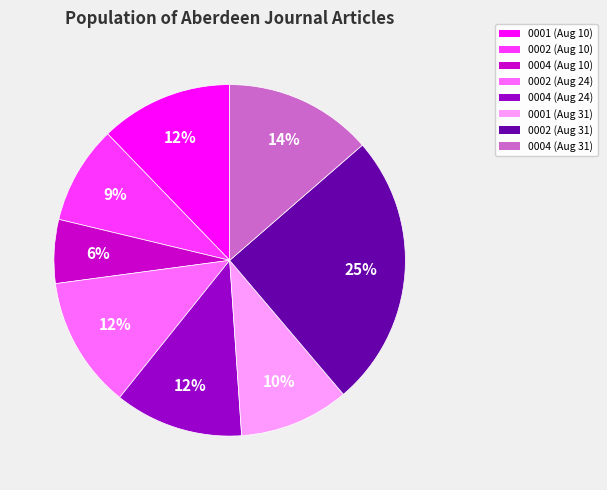

To the nearest percent, what is the average slice percentage?

12%